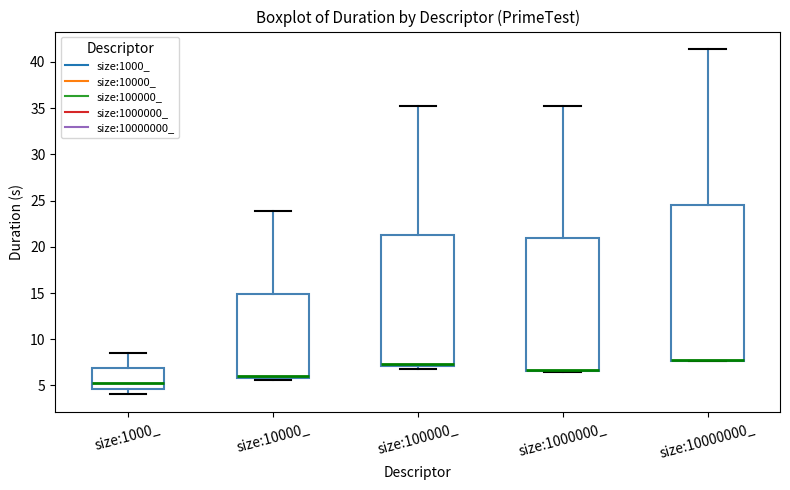

Comparing the boxes themselves (not the whiskers), which one is the tallest?

size:10000000_